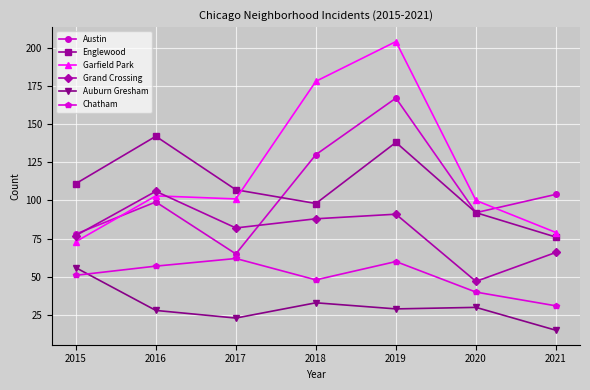

Is this an area chart (filled region under the line)?

No